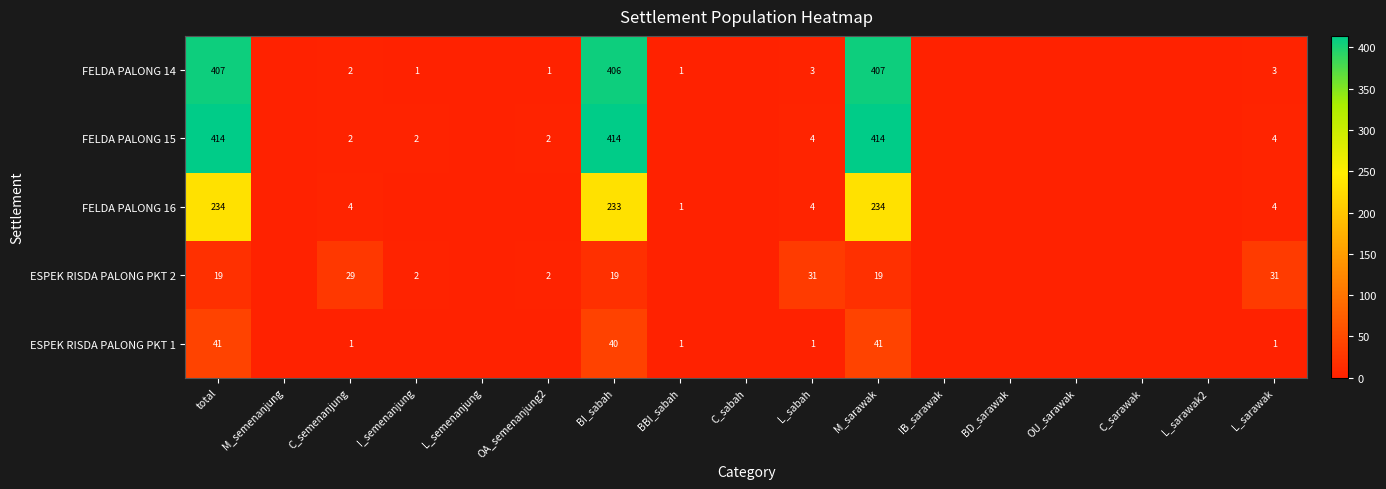

At how many categories does at least one series exceed 131?

3